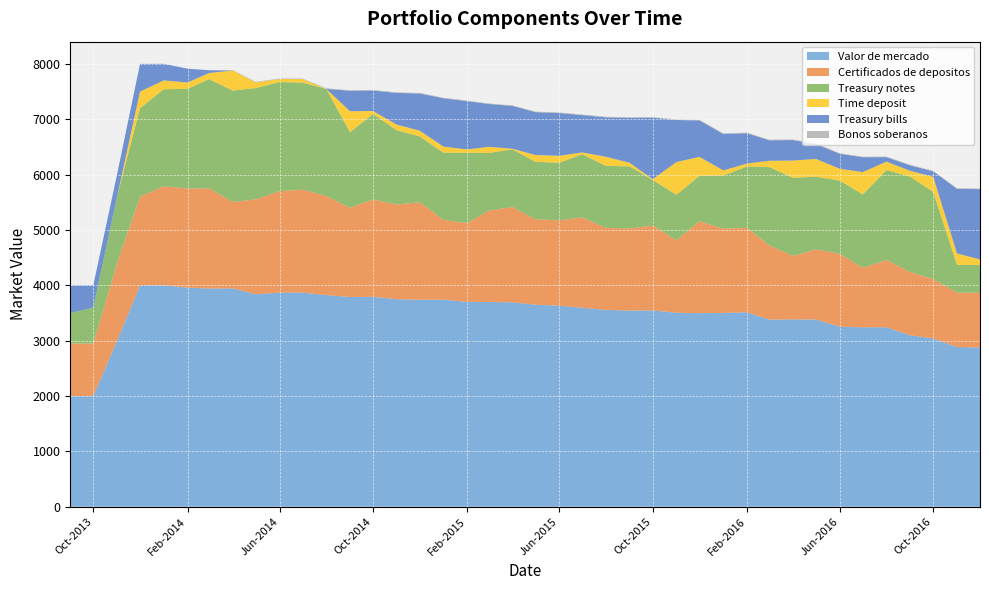

Reading left to right, what are all the values shown in this chart?

Valor de mercado: 01-09-2013=2000	01-10-2013=2000	01-11-2013=3001	01-12-2013=4001	01-01-2014=4002	01-02-2014=3958	01-03-2014=3944	01-04-2014=3946	01-05-2014=3839	01-06-2014=3869	01-07-2014=3869	01-08-2014=3825	01-09-2014=3790	01-10-2014=3793	01-11-2014=3750	01-12-2014=3740	01-01-2015=3742	01-02-2015=3702	01-03-2015=3699	01-04-2015=3694	01-05-2015=3650	01-06-2015=3633	01-07-2015=3596	01-08-2015=3556	01-09-2015=3545	01-10-2015=3547	01-11-2015=3505	01-12-2015=3497	01-01-2016=3502	01-02-2016=3513	01-03-2016=3381	01-04-2016=3385	01-05-2016=3382	01-06-2016=3253	01-07-2016=3242	01-08-2016=3242	01-09-2016=3098	01-10-2016=3040	01-11-2016=2885	01-12-2016=2878
Certificados de depositos: 01-09-2013=950	01-10-2013=950	01-11-2013=1401	01-12-2013=1601	01-01-2014=1791	01-02-2014=1792	01-03-2014=1811	01-04-2014=1561	01-05-2014=1717	01-06-2014=1832	01-07-2014=1862	01-08-2014=1791	01-09-2014=1612	01-10-2014=1761	01-11-2014=1711	01-12-2014=1762	01-01-2015=1441	01-02-2015=1422	01-03-2015=1653	01-04-2015=1723	01-05-2015=1543	01-06-2015=1543	01-07-2015=1633	01-08-2015=1483	01-09-2015=1483	01-10-2015=1534	01-11-2015=1313	01-12-2015=1663	01-01-2016=1523	01-02-2016=1526	01-03-2016=1343	01-04-2016=1147	01-05-2016=1268	01-06-2016=1317	01-07-2016=1078	01-08-2016=1218	01-09-2016=1142	01-10-2016=1073	01-11-2016=985	01-12-2016=988
Treasury notes: 01-09-2013=550	01-10-2013=649	01-11-2013=1199	01-12-2013=1600	01-01-2014=1751	01-02-2014=1801	01-03-2014=1972	01-04-2014=2013	01-05-2014=2010	01-06-2014=1973	01-07-2014=1933	01-08-2014=1934	01-09-2014=1365	01-10-2014=1545	01-11-2014=1341	01-12-2014=1190	01-01-2015=1214	01-02-2015=1274	01-03-2015=1041	01-04-2015=1040	01-05-2015=1040	01-06-2015=1040	01-07-2015=1141	01-08-2015=1120	01-09-2015=1122	01-10-2015=821	01-11-2015=820	01-12-2015=820	01-01-2016=960	01-02-2016=1111	01-03-2016=1413	01-04-2016=1413	01-05-2016=1313	01-06-2016=1325	01-07-2016=1324	01-08-2016=1623	01-09-2016=1725	01-10-2016=1574	01-11-2016=501	01-12-2016=501
Time deposit: 01-09-2013=0	01-10-2013=0	01-11-2013=1	01-12-2013=300	01-01-2014=160	01-02-2014=115	01-03-2014=111	01-04-2014=362	01-05-2014=102	01-06-2014=54	01-07-2014=64	01-08-2014=1	01-09-2014=380	01-10-2014=52	01-11-2014=103	01-12-2014=103	01-01-2015=111	01-02-2015=58	01-03-2015=112	01-04-2015=12	01-05-2015=123	01-06-2015=125	01-07-2015=33	01-08-2015=165	01-09-2015=65	01-10-2015=16	01-11-2015=592	01-12-2015=342	01-01-2016=93	01-02-2016=51	01-03-2016=115	01-04-2016=311	01-05-2016=322	01-06-2016=213	01-07-2016=402	01-08-2016=154	01-09-2016=104	01-10-2016=274	01-11-2016=205	01-12-2016=103
Treasury bills: 01-09-2013=500	01-10-2013=400	01-11-2013=400	01-12-2013=500	01-01-2014=300	01-02-2014=250	01-03-2014=50	01-04-2014=0	01-05-2014=0	01-06-2014=0	01-07-2014=0	01-08-2014=0	01-09-2014=370	01-10-2014=370	01-11-2014=573	01-12-2014=673	01-01-2015=873	01-02-2015=873	01-03-2015=773	01-04-2015=774	01-05-2015=774	01-06-2015=774	01-07-2015=674	01-08-2015=713	01-09-2015=813	01-10-2015=1113	01-11-2015=758	01-12-2015=659	01-01-2016=659	01-02-2016=549	01-03-2016=370	01-04-2016=370	01-05-2016=270	01-06-2016=270	01-07-2016=270	01-08-2016=80	01-09-2016=99	01-10-2016=99	01-11-2016=1169	01-12-2016=1269
Bonos soberanos: 01-09-2013=0	01-10-2013=0	01-11-2013=0	01-12-2013=0	01-01-2014=0	01-02-2014=0	01-03-2014=0	01-04-2014=9	01-05-2014=10	01-06-2014=10	01-07-2014=10	01-08-2014=10	01-09-2014=10	01-10-2014=10	01-11-2014=10	01-12-2014=10	01-01-2015=10	01-02-2015=10	01-03-2015=10	01-04-2015=10	01-05-2015=10	01-06-2015=10	01-07-2015=10	01-08-2015=10	01-09-2015=10	01-10-2015=10	01-11-2015=10	01-12-2015=10	01-01-2016=10	01-02-2016=10	01-03-2016=10	01-04-2016=10	01-05-2016=10	01-06-2016=10	01-07-2016=10	01-08-2016=10	01-09-2016=10	01-10-2016=10	01-11-2016=10	01-12-2016=10